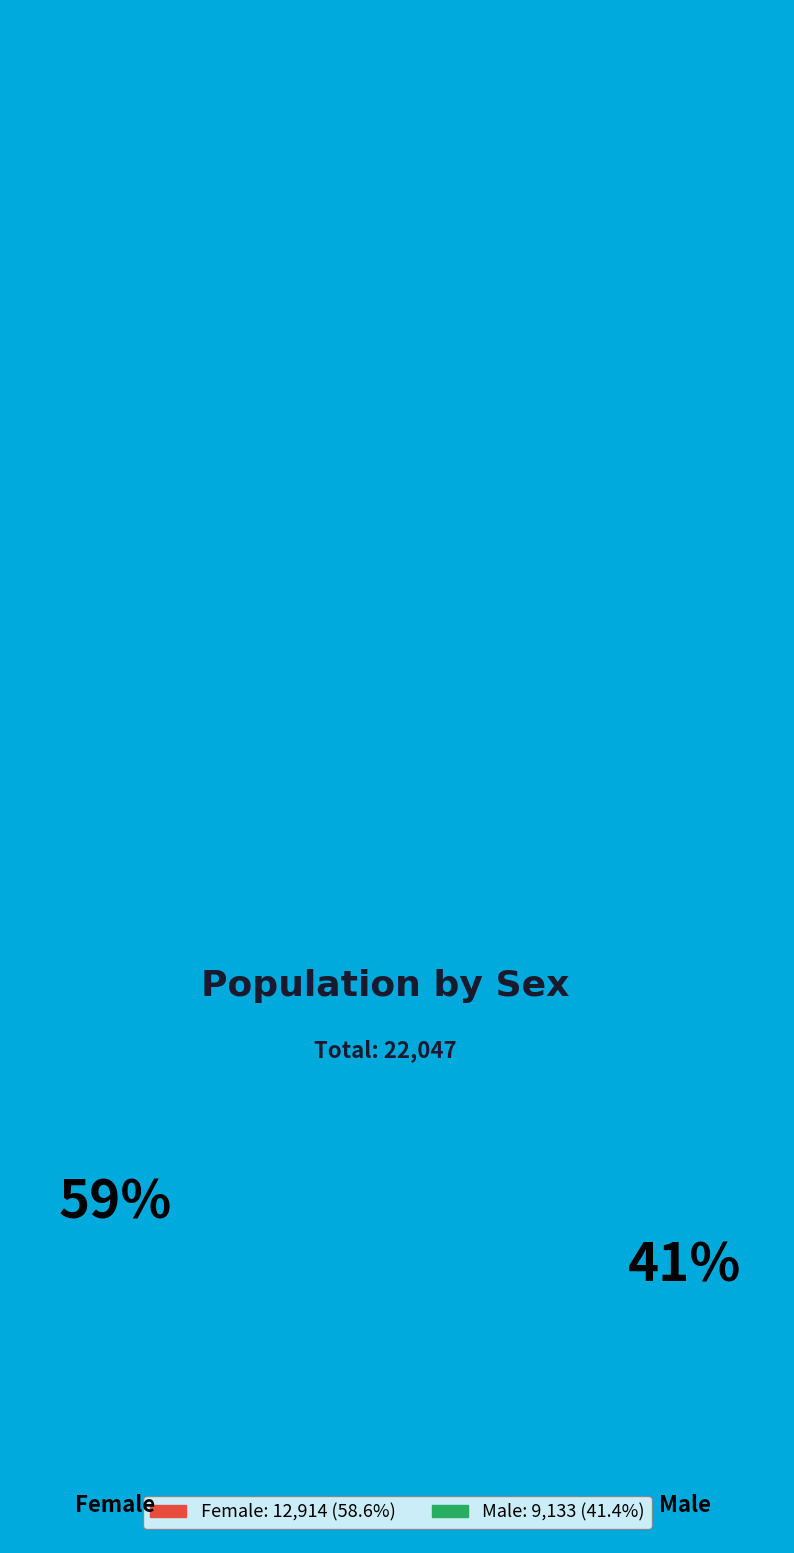

Is there a majority slice in this chart?

Yes